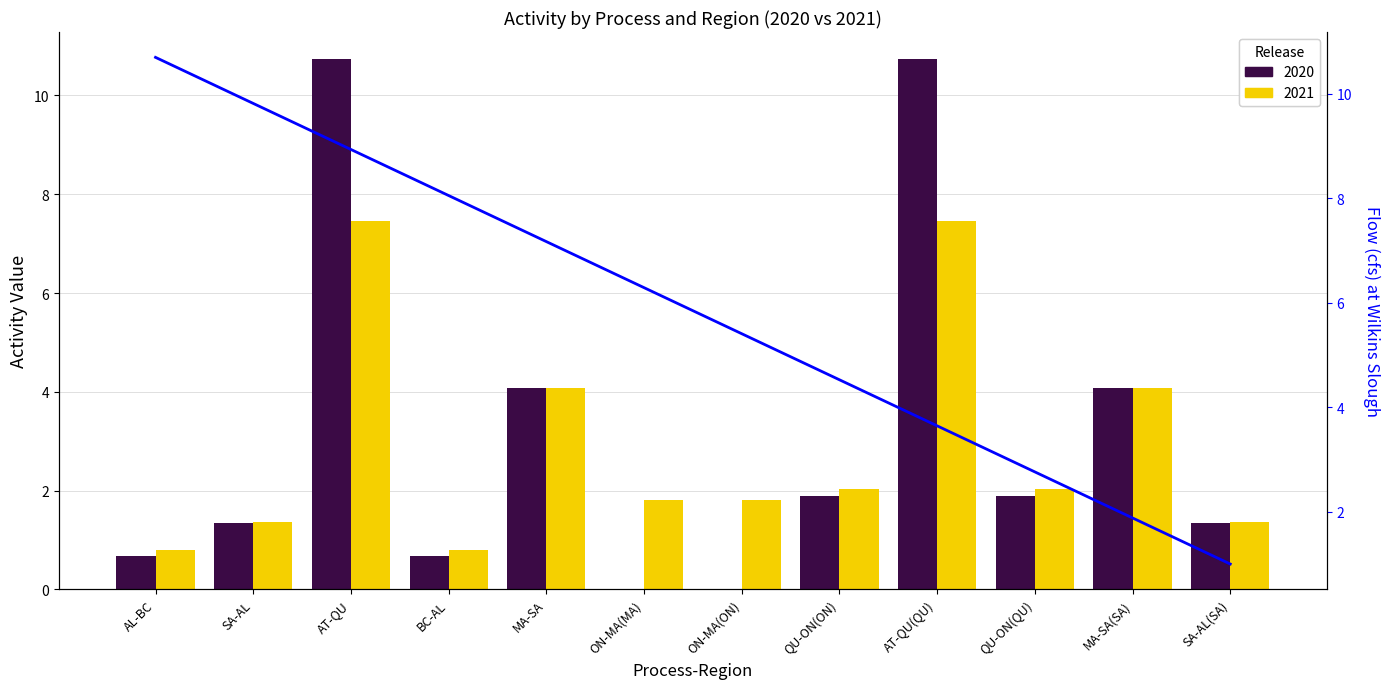

Reading left to right, extract all data points from this chart.

AL-BC=10.7	SA-AL=9.8	AT-QU=8.9	BC-AL=8.1	MA-SA=7.2	ON-MA(MA)=6.3	ON-MA(ON)=5.4	QU-ON(ON)=4.5	AT-QU(QU)=3.6	QU-ON(QU)=2.8	MA-SA(SA)=1.9	SA-AL(SA)=1.0